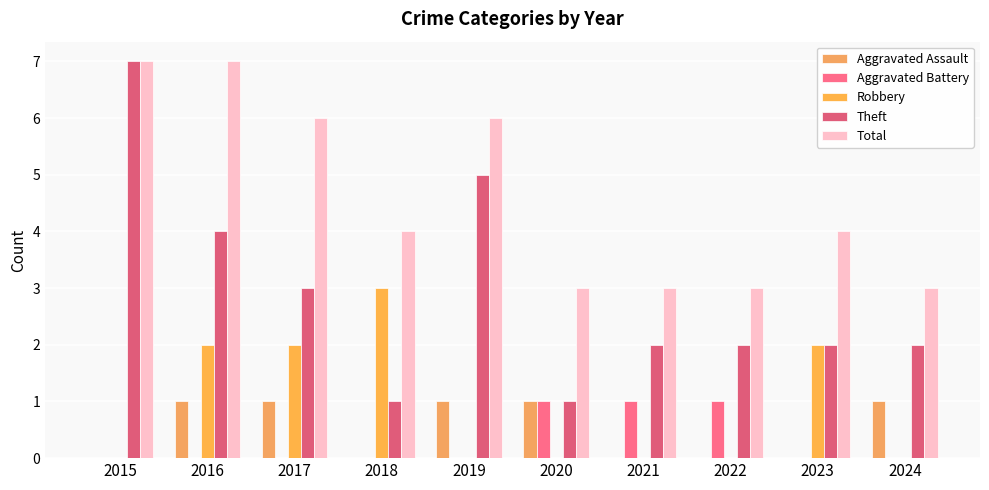

At which label does Total first exceed 4?

2015